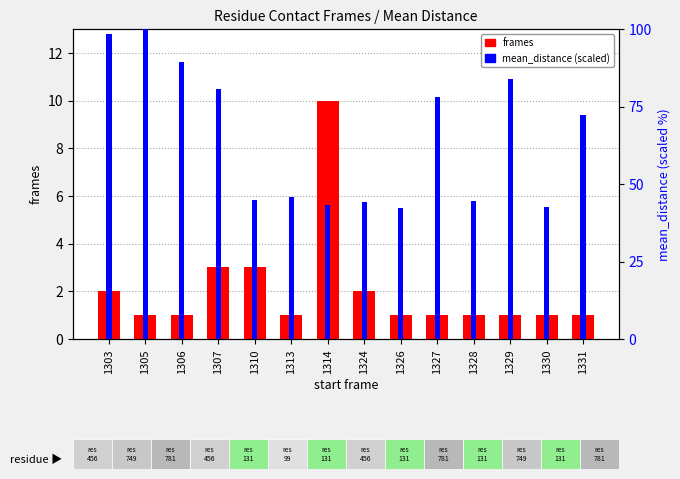

List the series in order of their overall mean, lowest first.

frames, mean_distance (scaled)